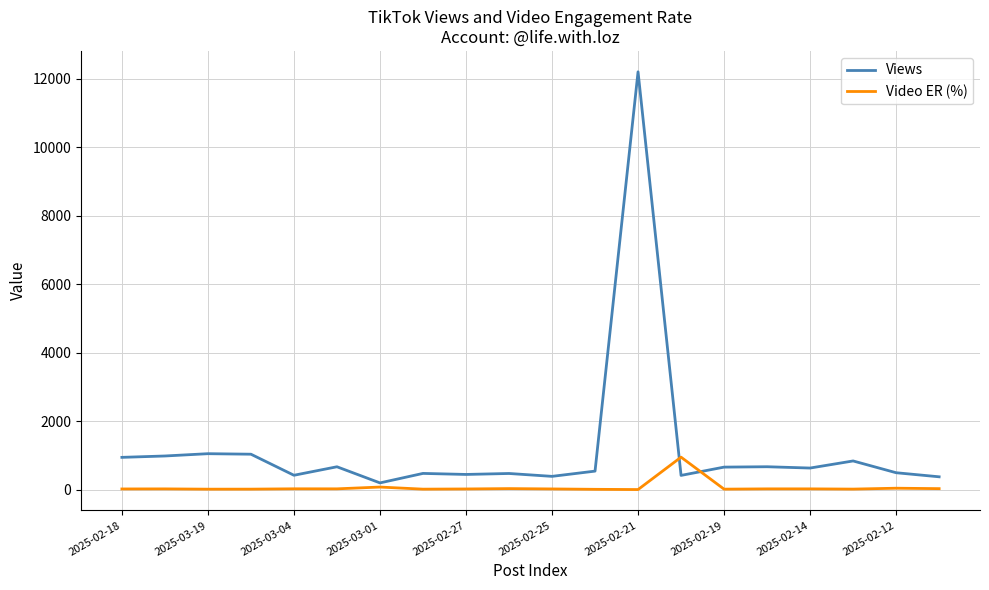

Which series has the largest total across all categories?

Views